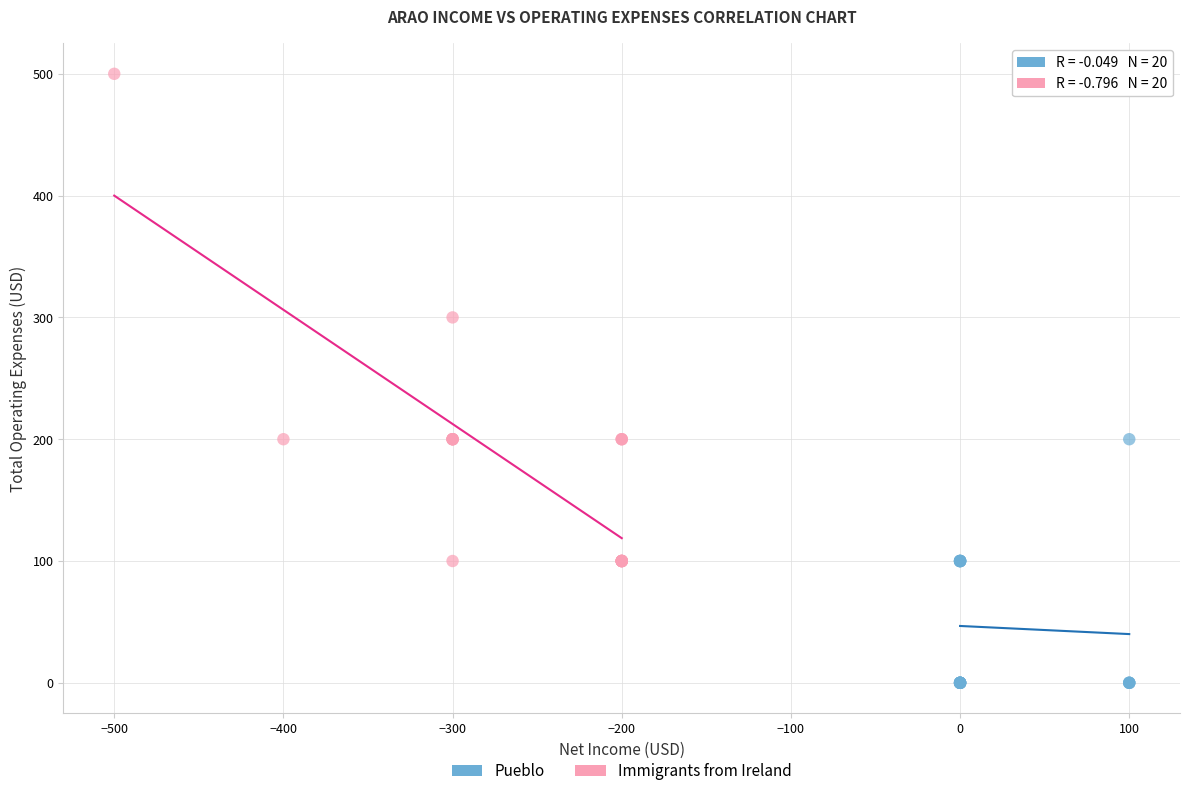

Which series has the largest Y range (max minus min)?

Immigrants from Ireland